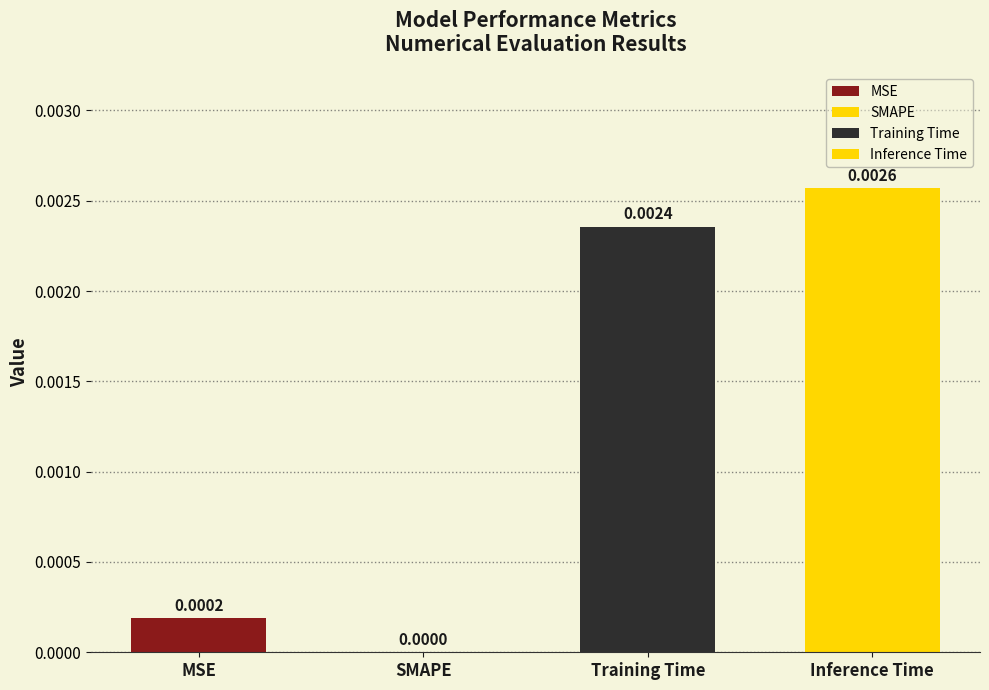

Rank the categories by value from lowest to highest.

SMAPE, MSE, Training Time, Inference Time